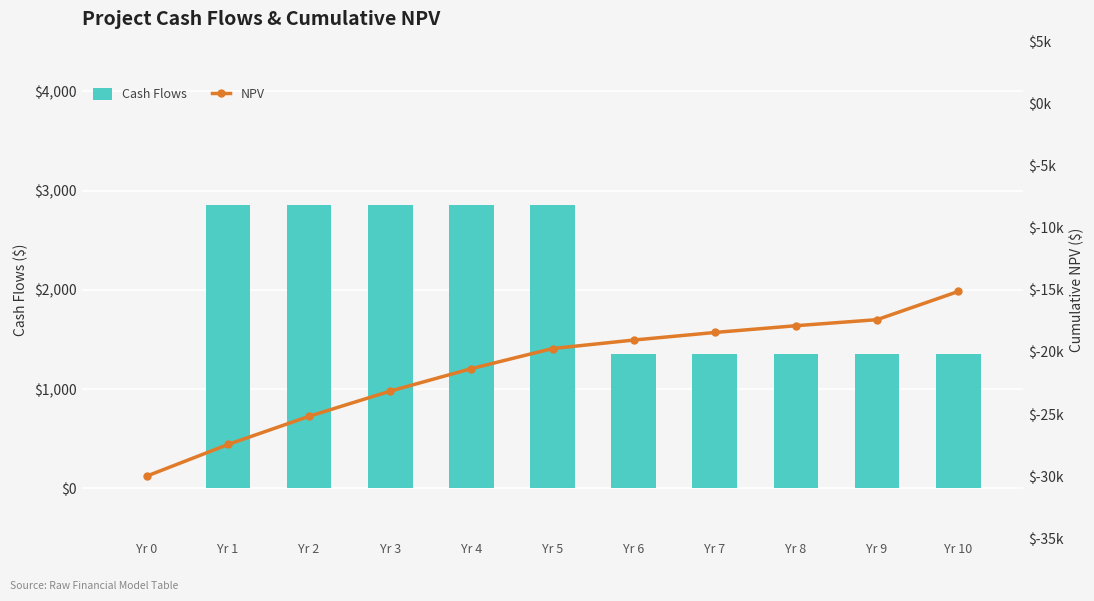

Does the chart contain any negative values?

Yes